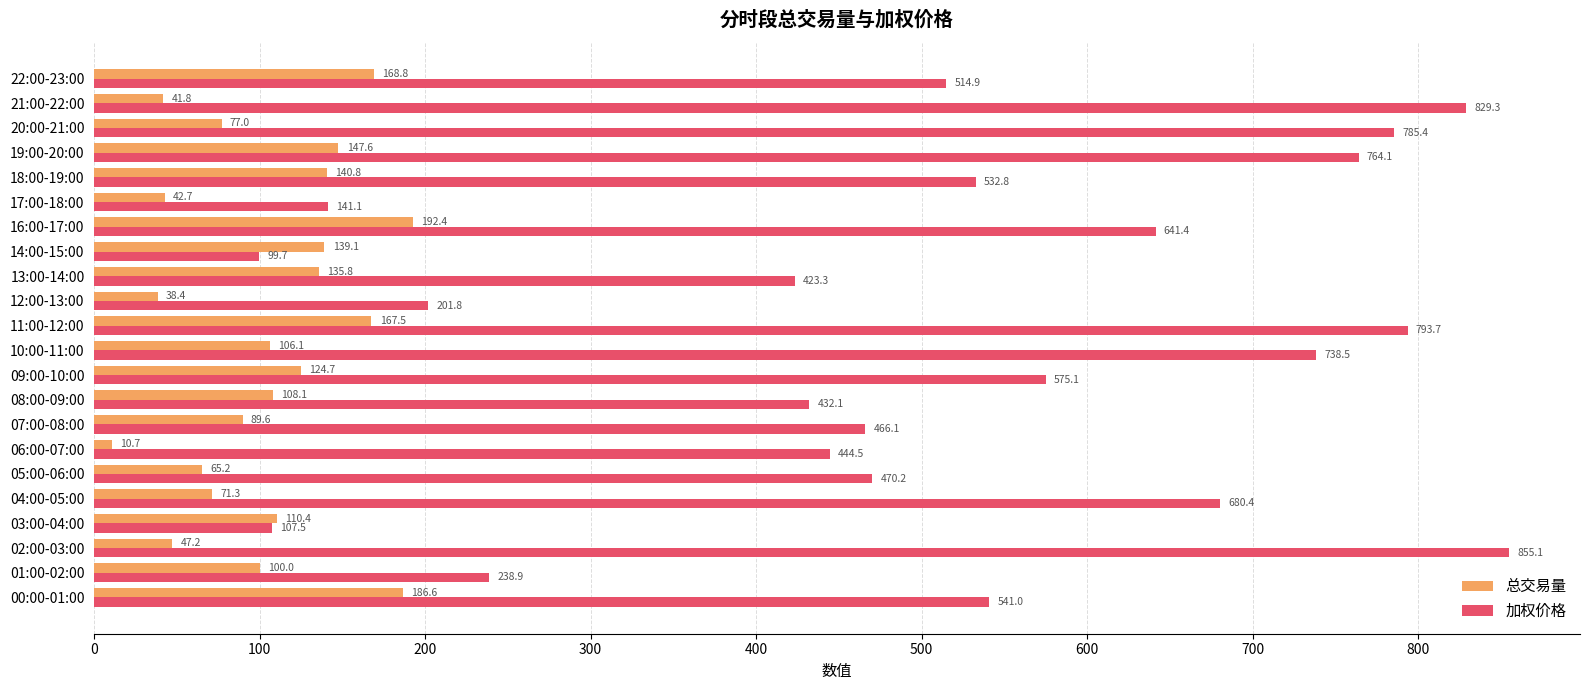

What is the greatest value displayed?

855.1